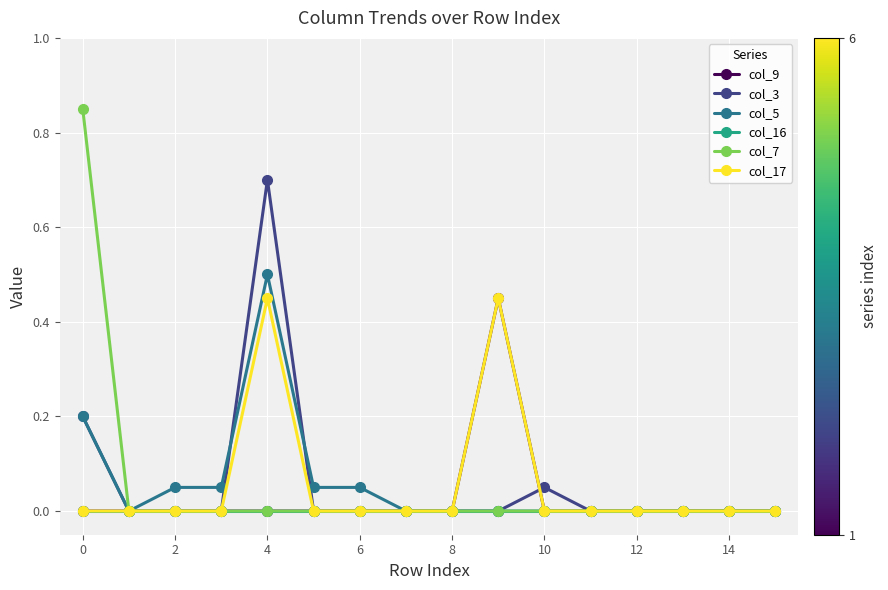

True or false: col_3 has more than 0 interior local peaks.

True